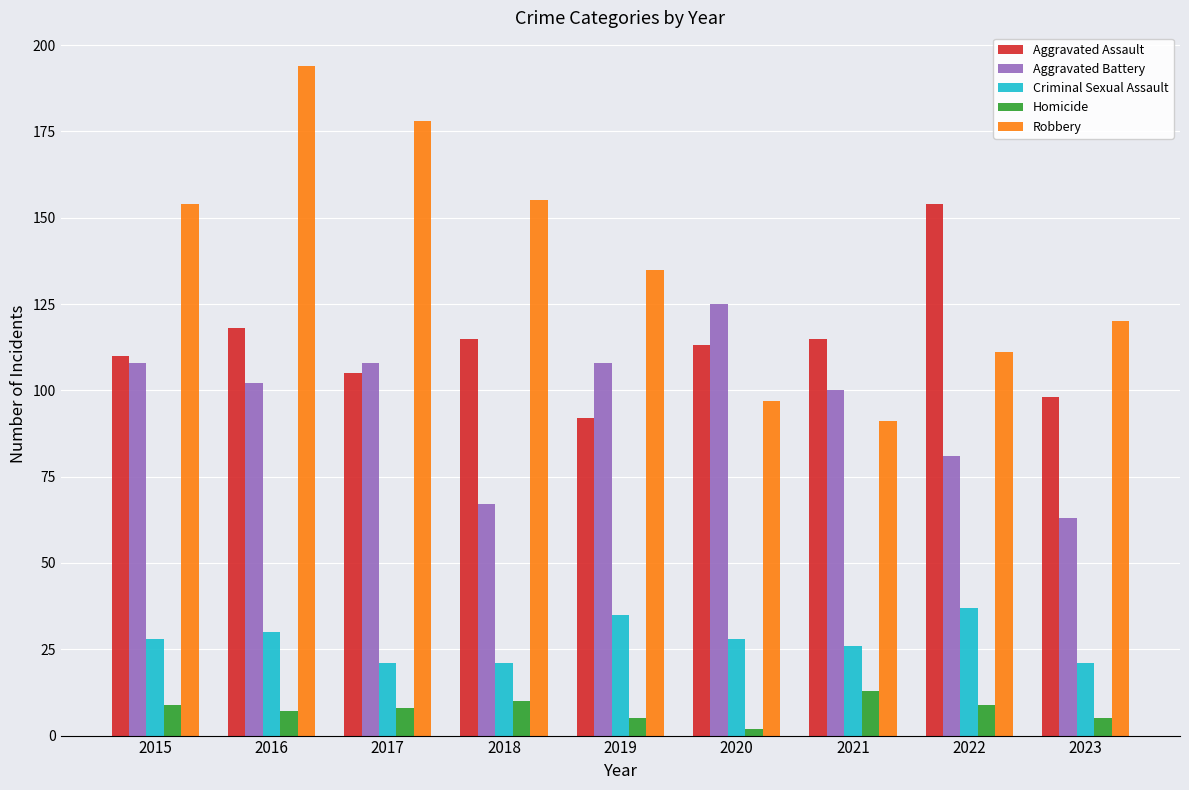

What is the greatest value displayed?

194